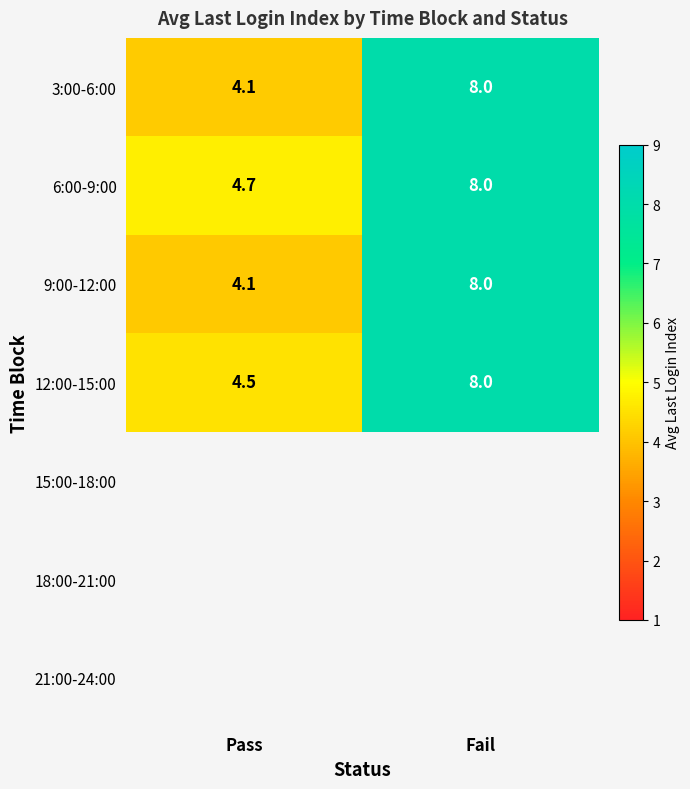

Where is 6:00-9:00 nearest to the value 6?

Pass